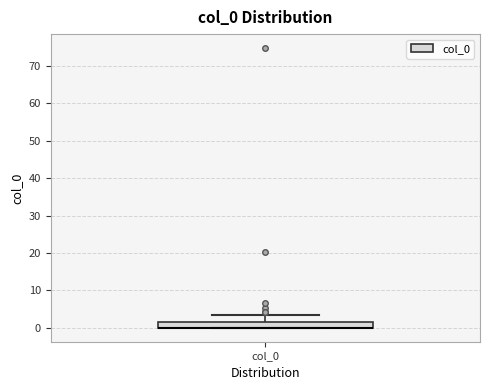

Where is the lower edge of the box for col_0 on the y-axis? The values are not printed on the chart, so give them approximately, as read against the axis.

0